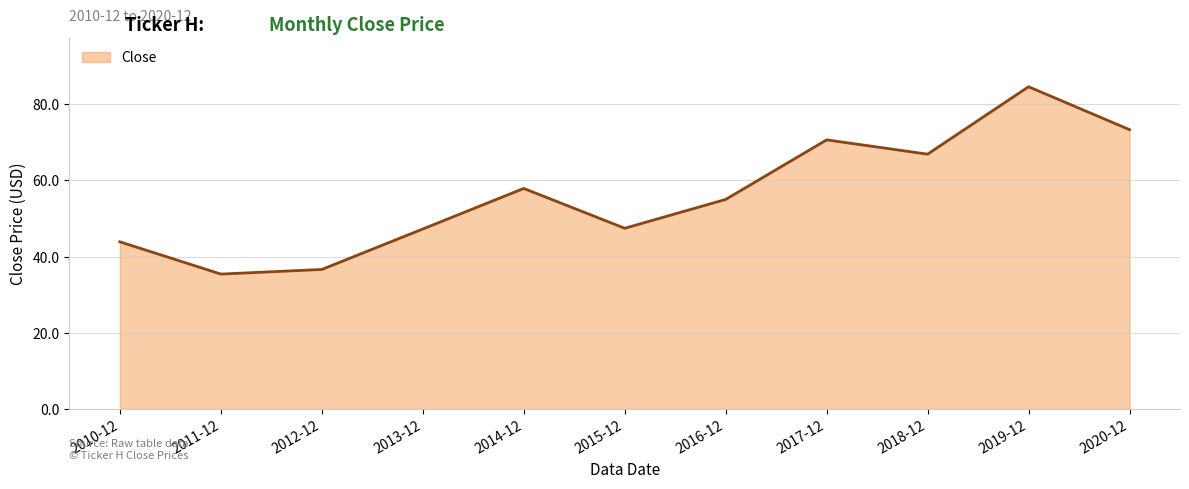

Where is the data nearest to the value 60?

2014-12